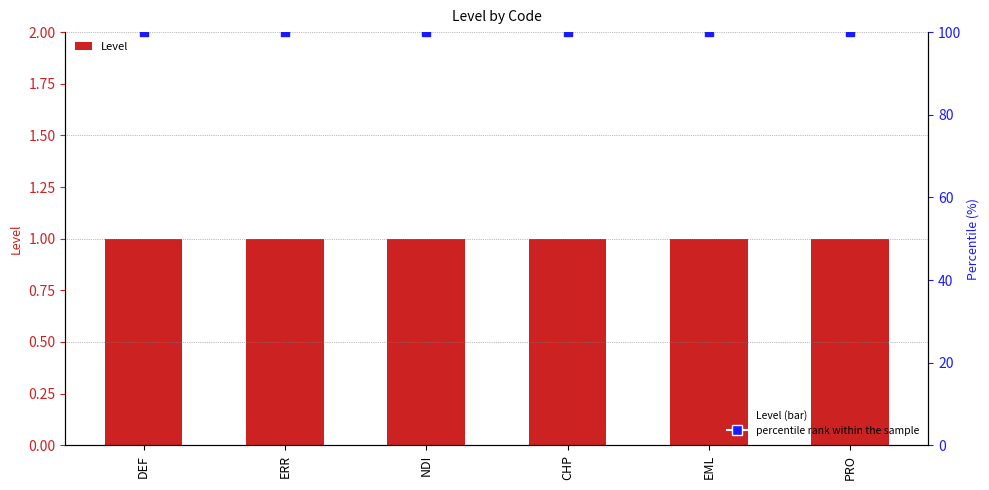

Which series reaches the maximum Y coordinate?

percentile rank within the sample